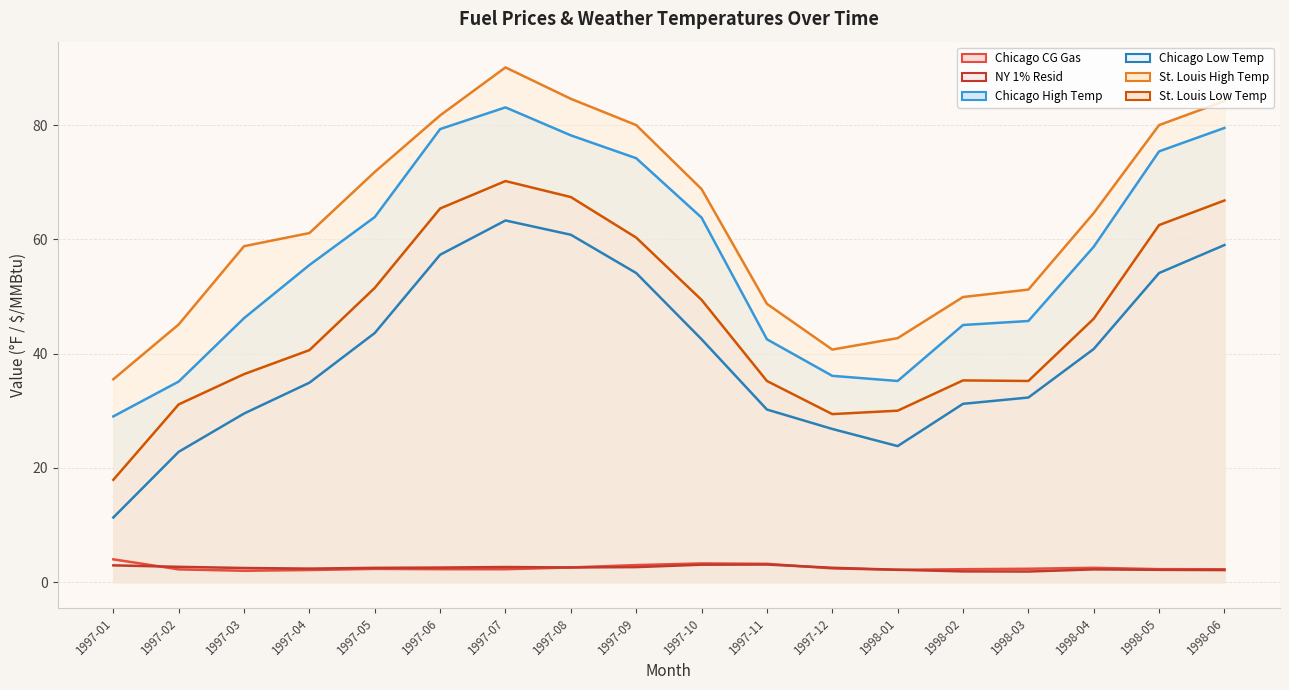

Rank the categories by St. Louis Low Temp value from lowest to highest.

1997-01, 1997-12, 1998-01, 1997-02, 1997-11, 1998-03, 1998-02, 1997-03, 1997-04, 1998-04, 1997-10, 1997-05, 1997-09, 1998-05, 1997-06, 1998-06, 1997-08, 1997-07